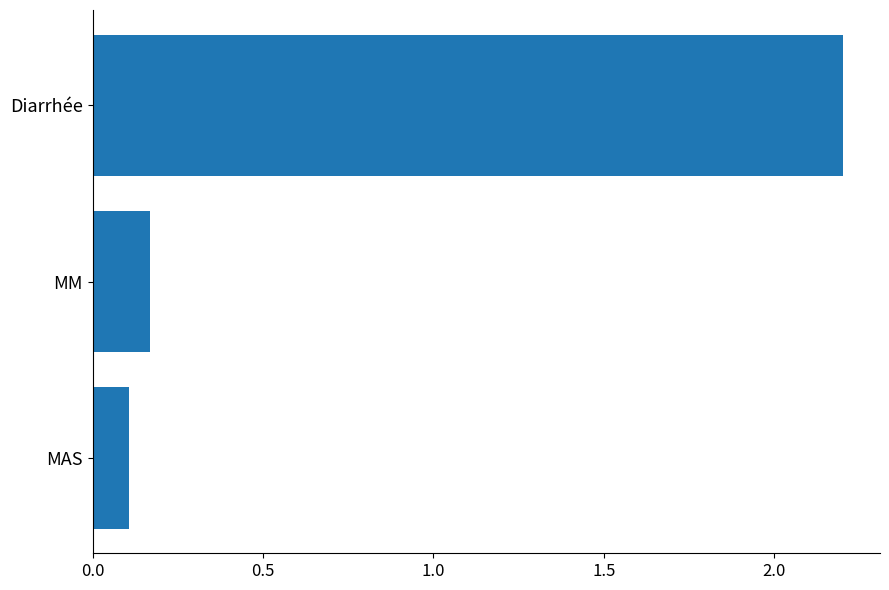

What is the value of the 1st bar from the top?

2.2